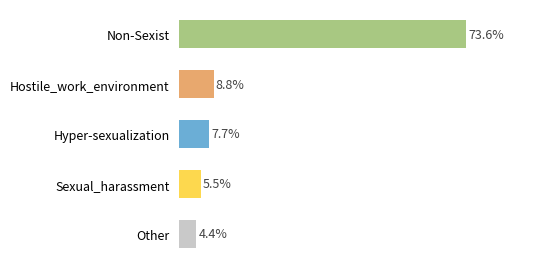

At which label is the value closest to 39?

Hostile_work_environment